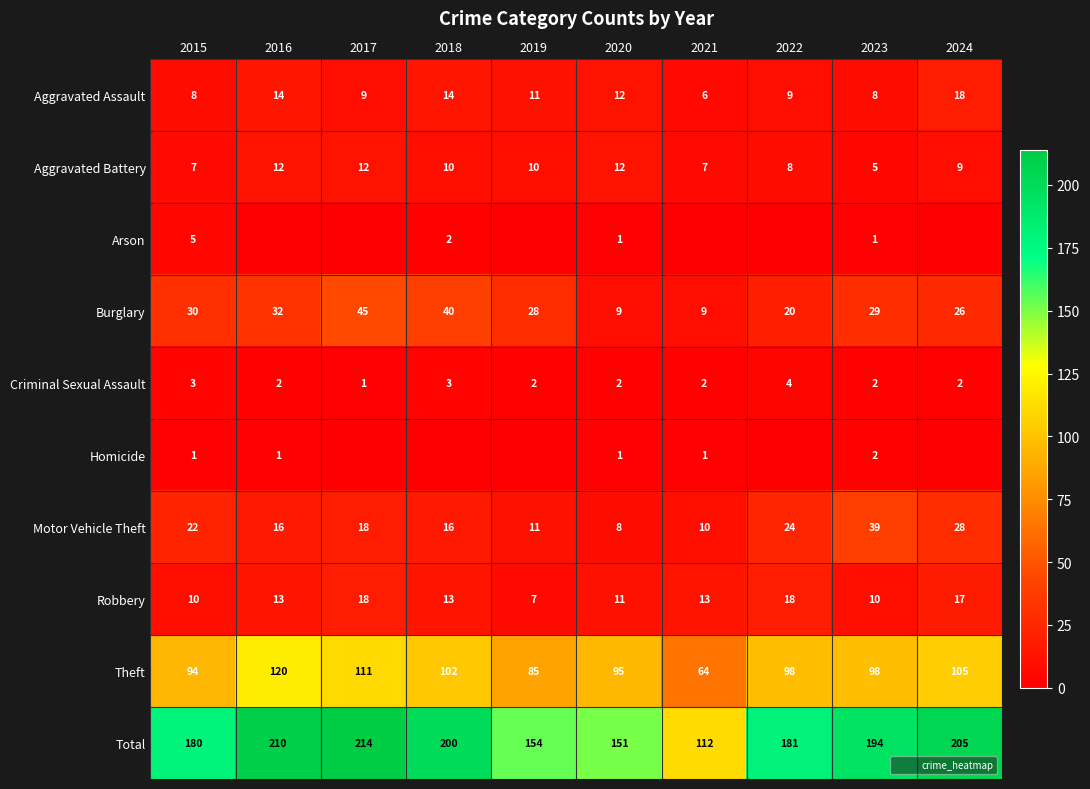

List the series in order of their peak value, highest first.

Total, Theft, Burglary, Motor Vehicle Theft, Aggravated Assault, Robbery, Aggravated Battery, Arson, Criminal Sexual Assault, Homicide